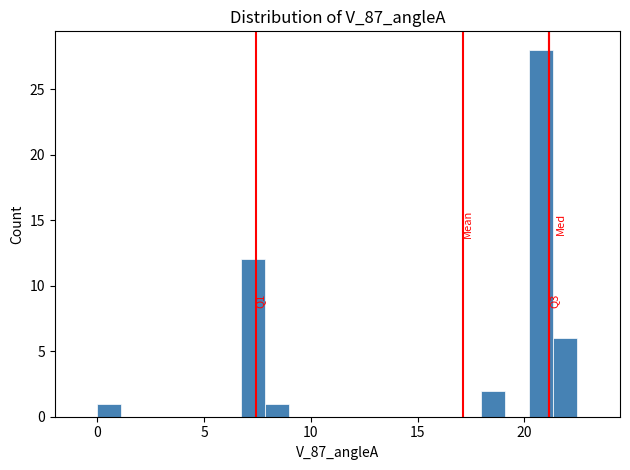

Around what value on the x-axis is the tallest bar? Give the approximate position of its centre, as read against the axis.

21.0